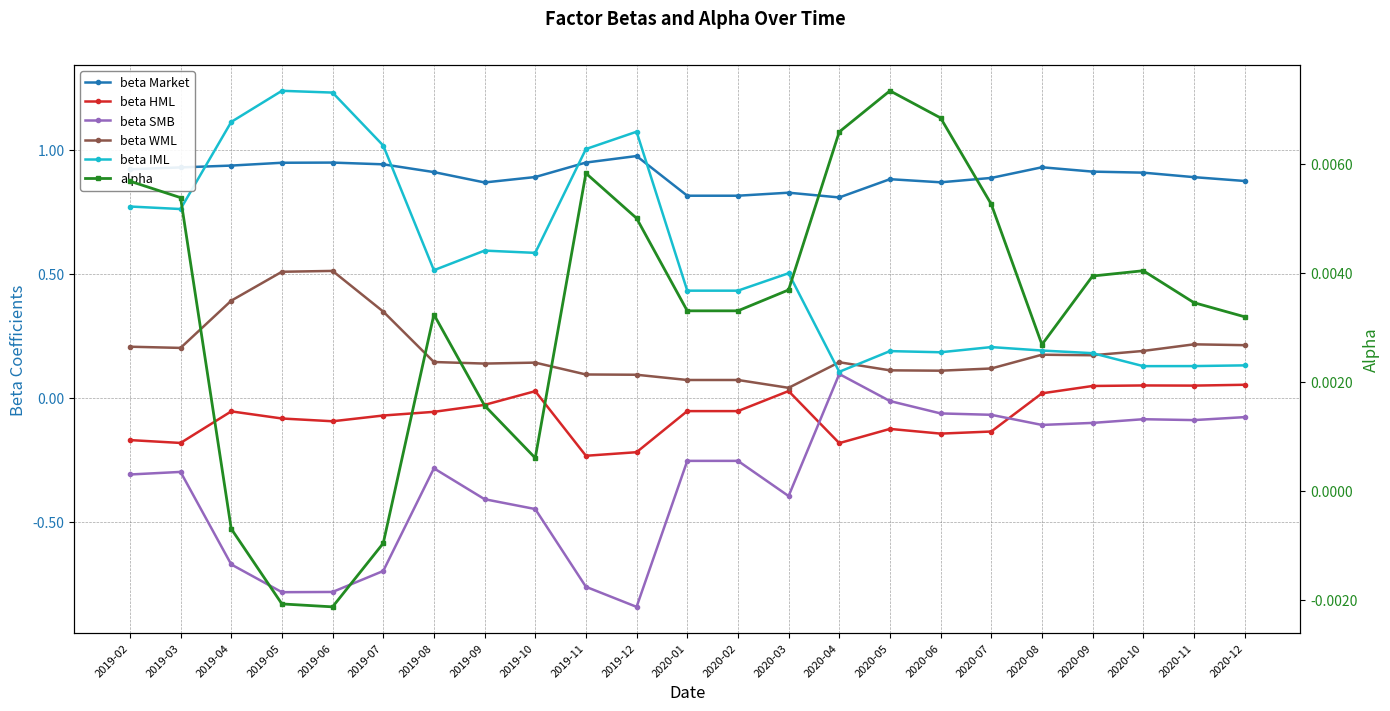

What is the smallest value displayed?

-0.8